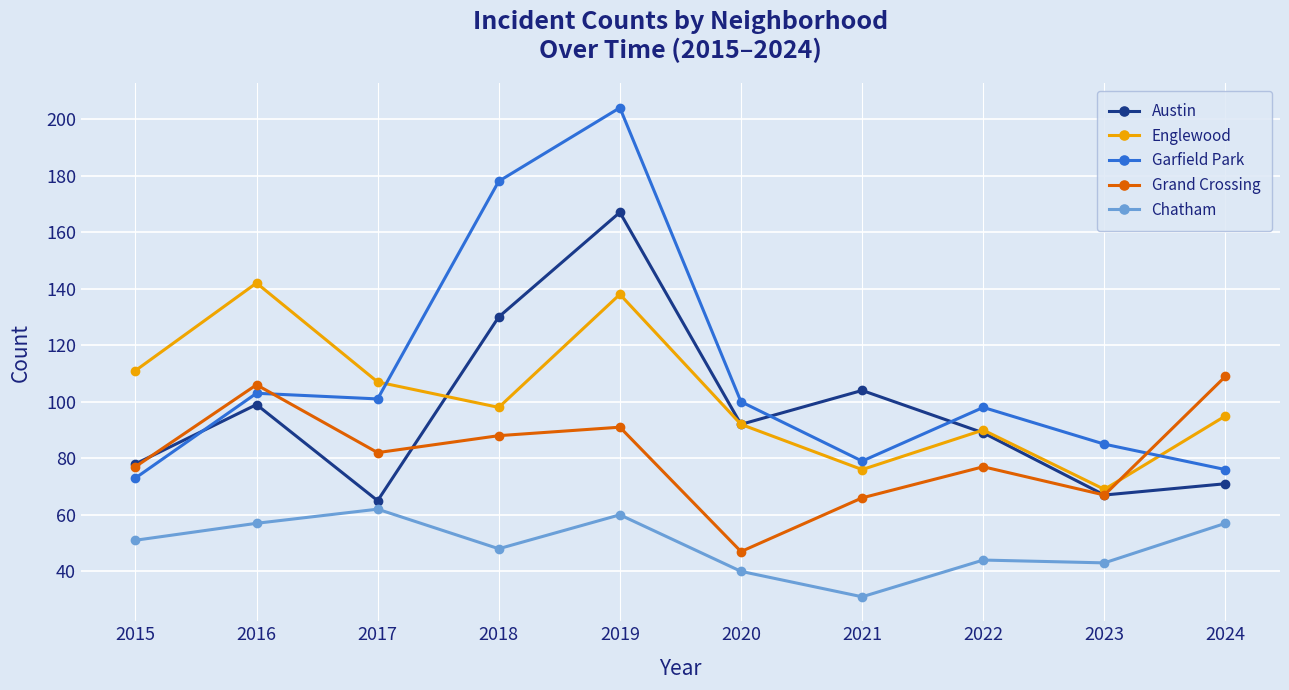

What is the value of the Garfield Park point at the 1st from the left?

73